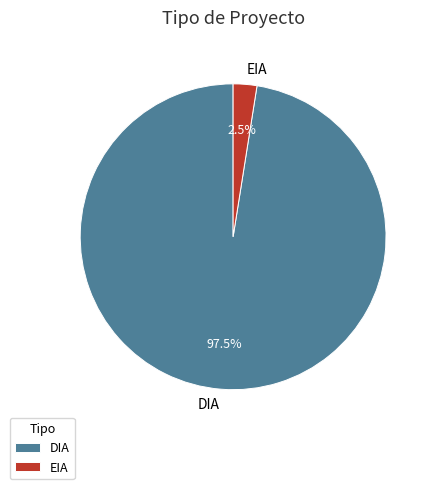

Rank the categories by value from highest to lowest.

DIA, EIA